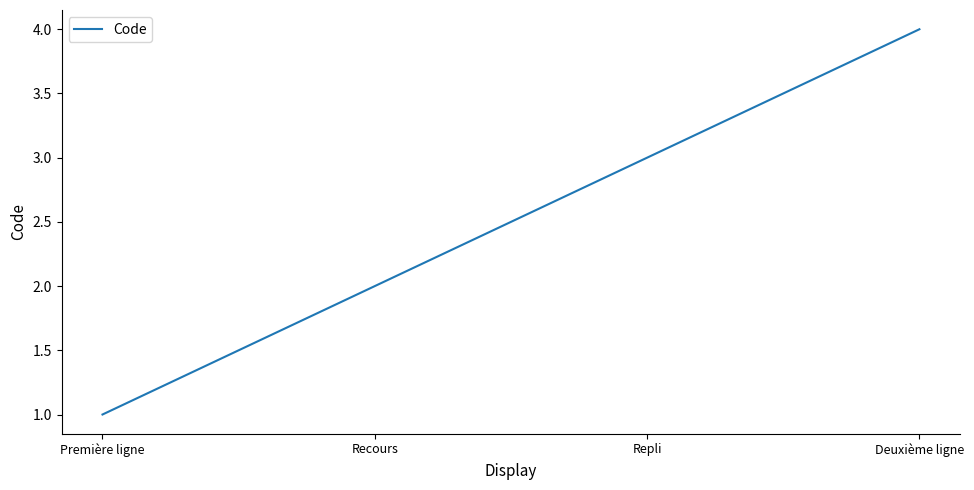

What is the smallest value displayed?

1